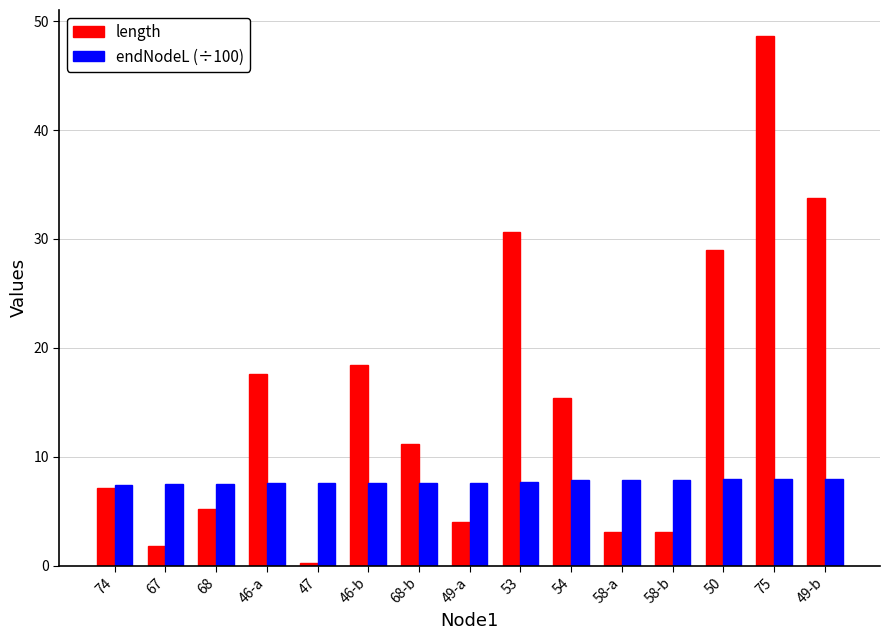

Which series has the largest range (max minus min)?

length